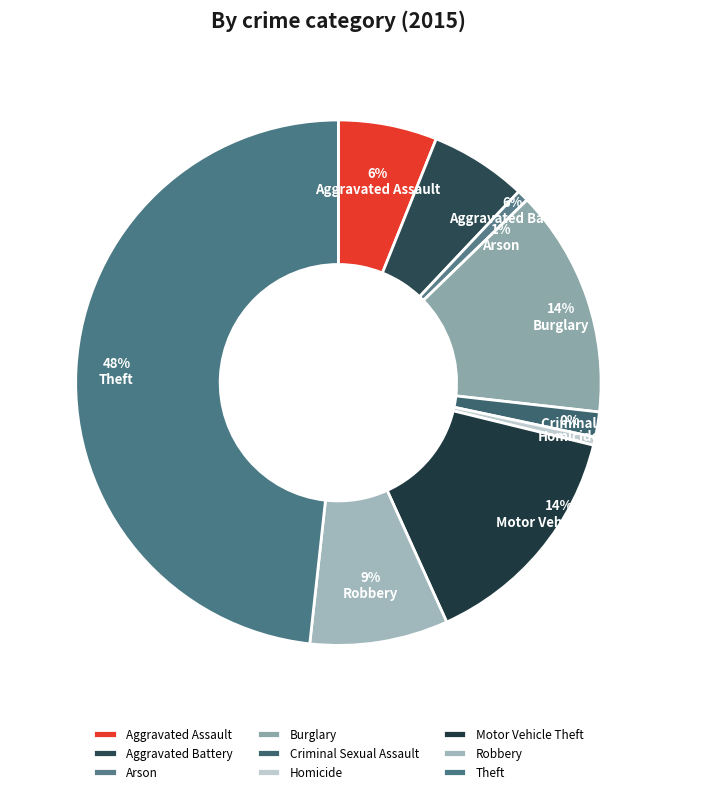

How many slices are in this pie chart?

9